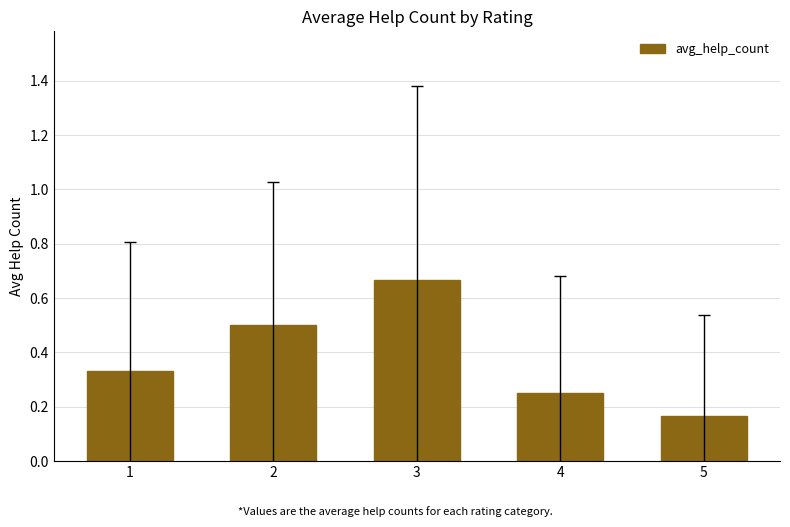

List the labels in order of value, largest first.

3, 2, 1, 4, 5